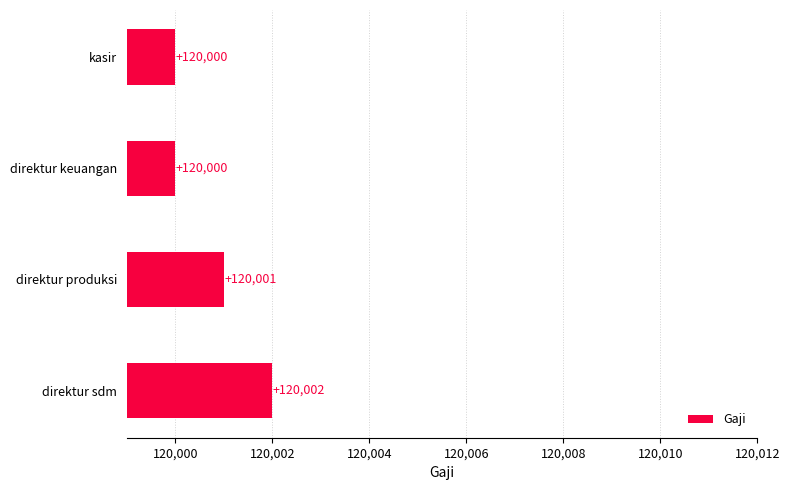

Is it true that the value at kasir is 120000?

True